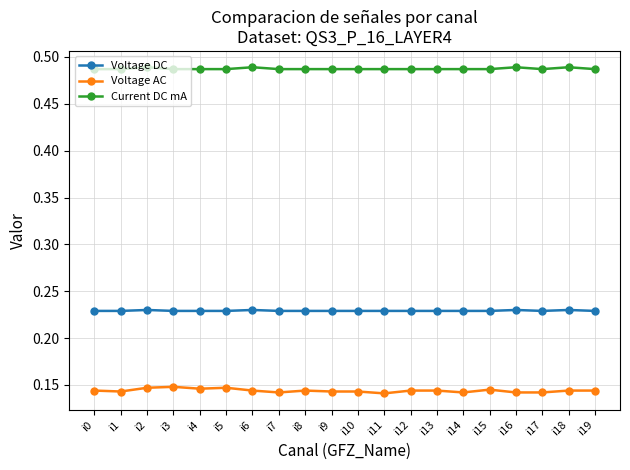

Count the Current DC mA values in the range 0 to 1.

20